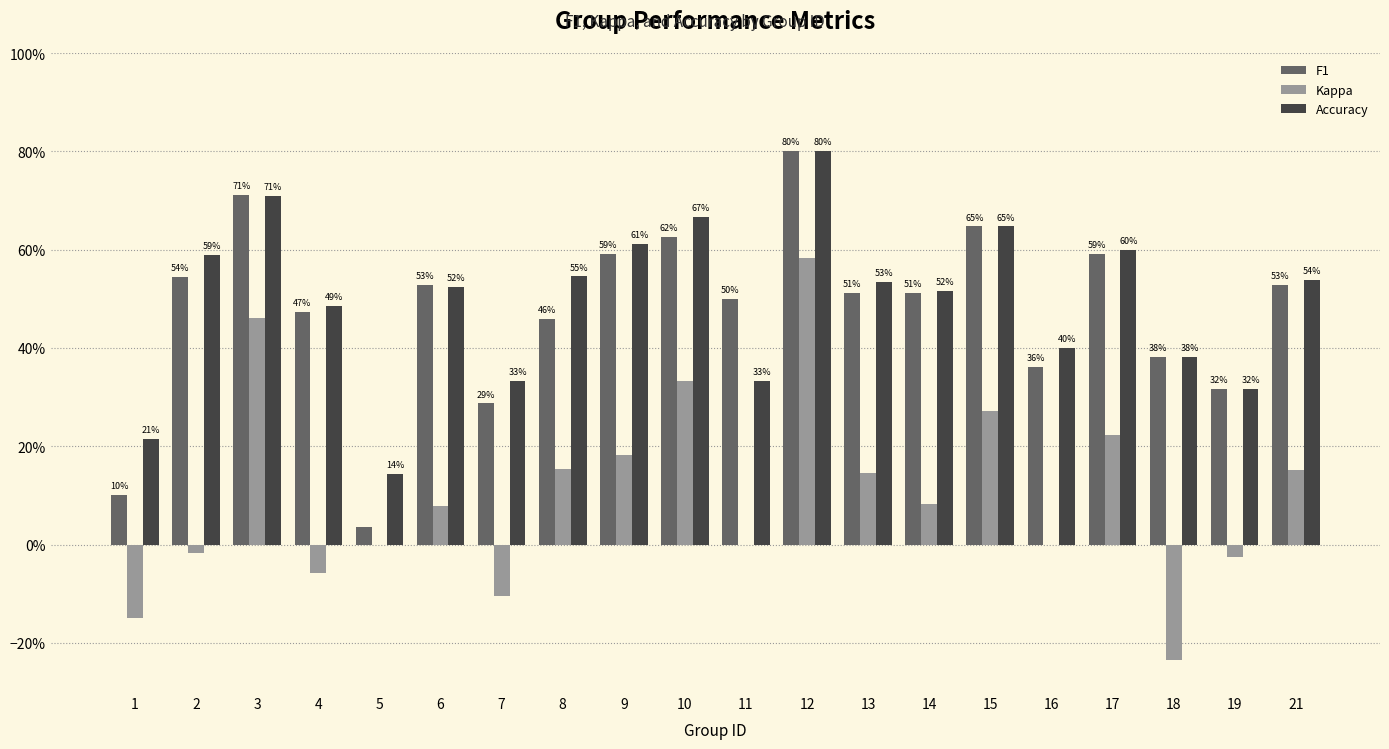

What are all the series names shown in the legend?

F1, Kappa, Accuracy